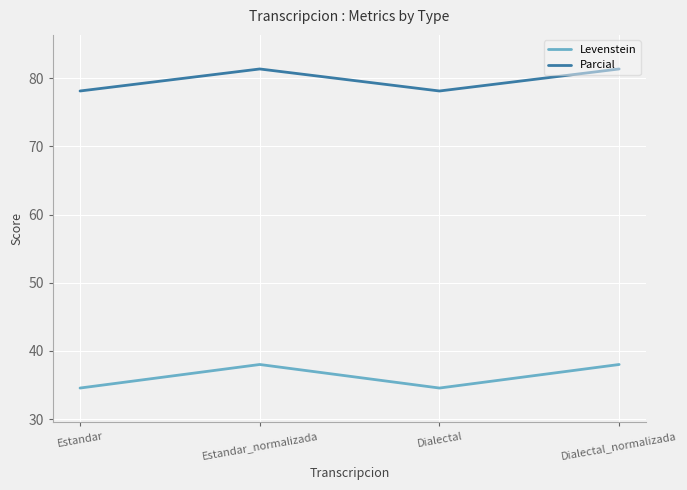

True or false: Levenstein and Parcial intersect in this chart.

False